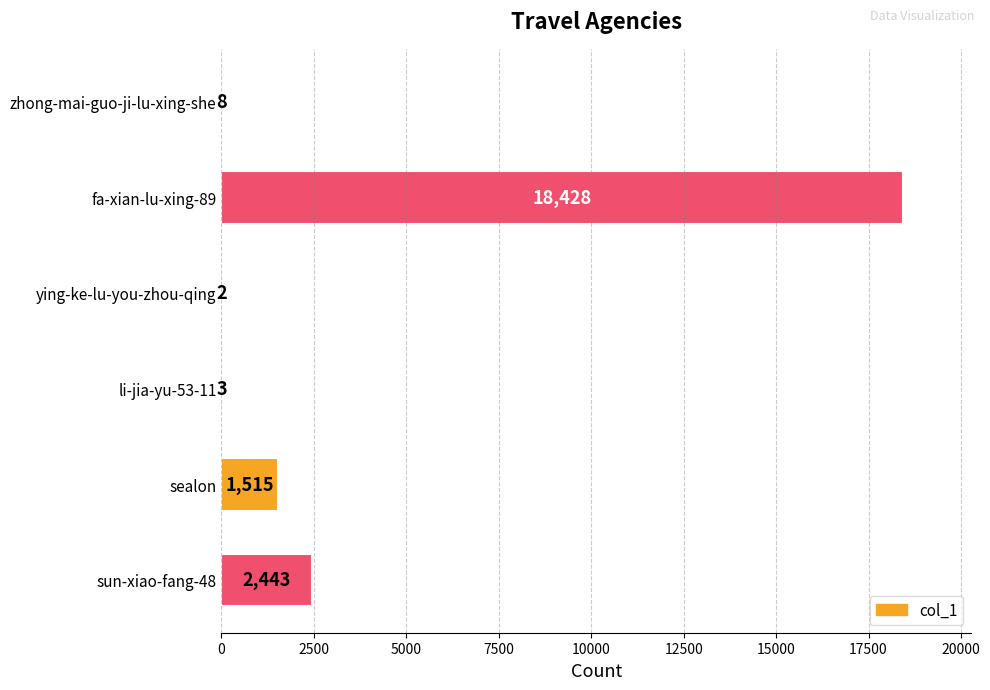

Between ying-ke-lu-you-zhou-qing and zhong-mai-guo-ji-lu-xing-she, which is larger?

zhong-mai-guo-ji-lu-xing-she